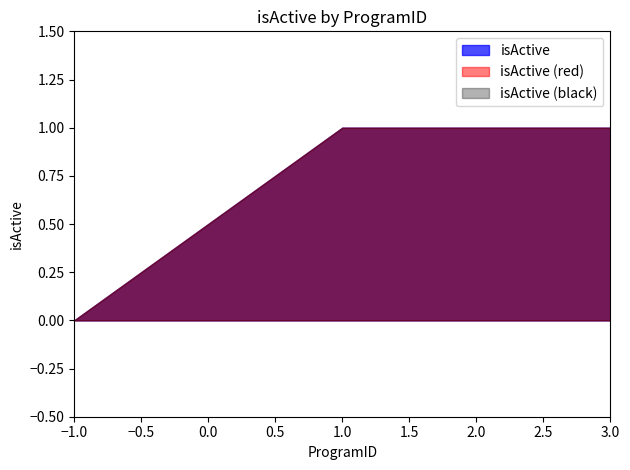

Rank the categories by value from lowest to highest.

-1, 1, 2, 3